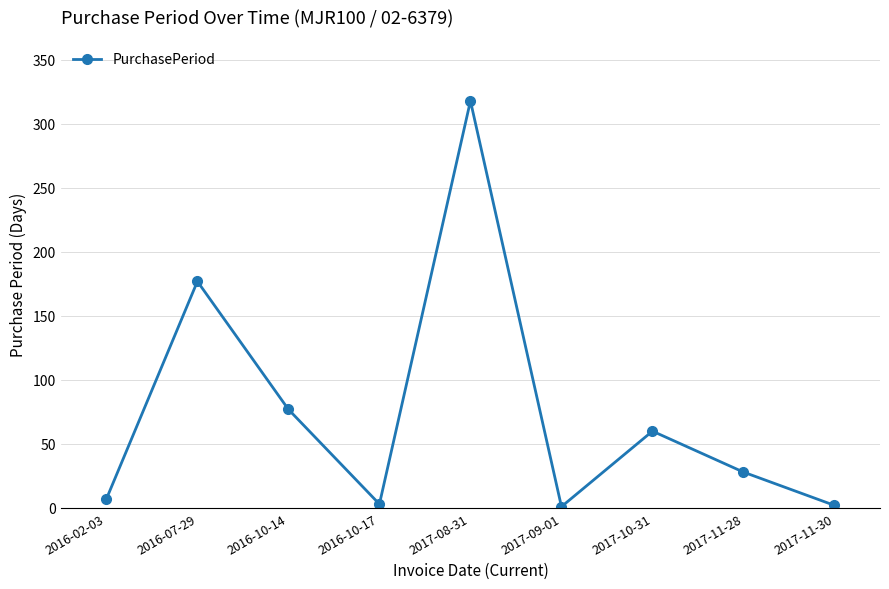

Approximately how many times larger is the value at 2017-08-31 compared to 2016-10-14?

4.1